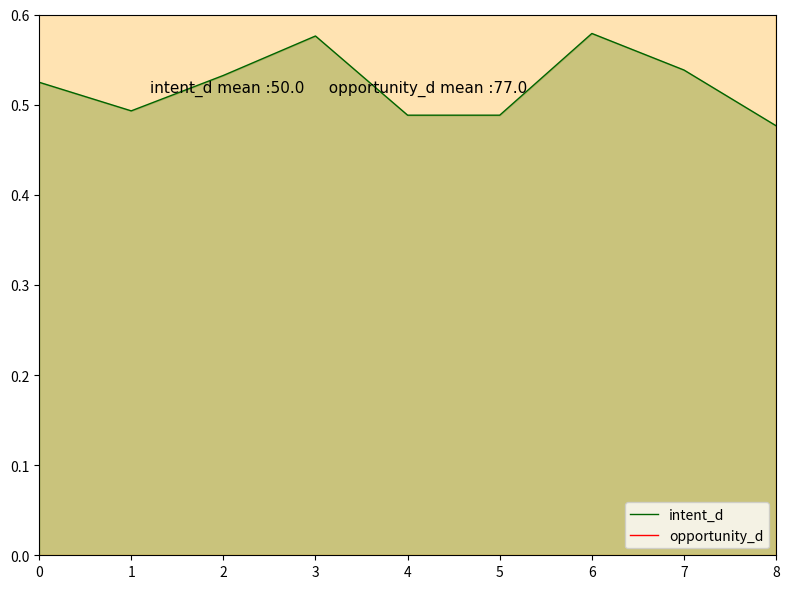

What are all the series names shown in the legend?

intent_d, opportunity_d